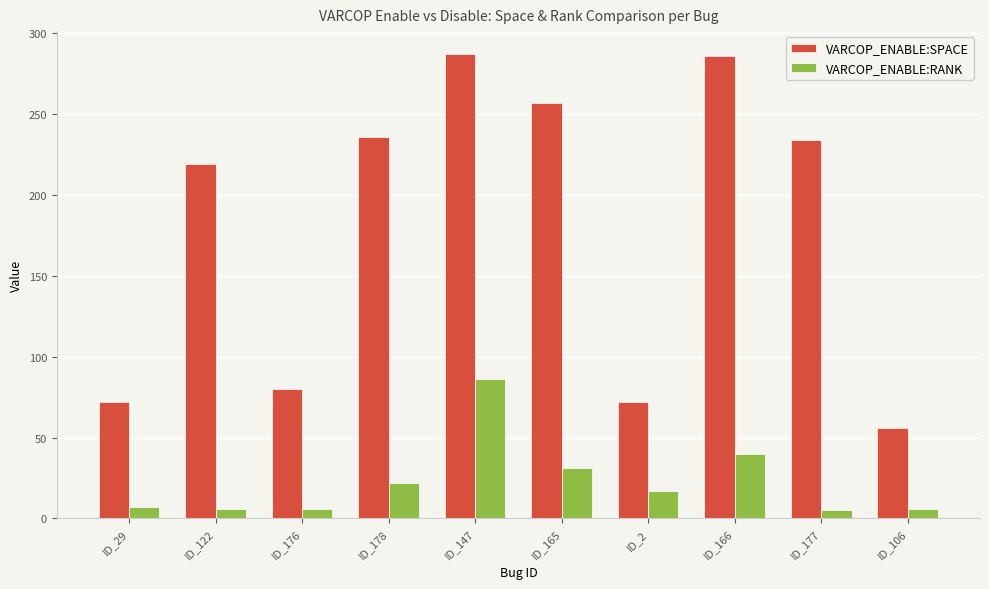

What is the total value across all series at ID_29?

79